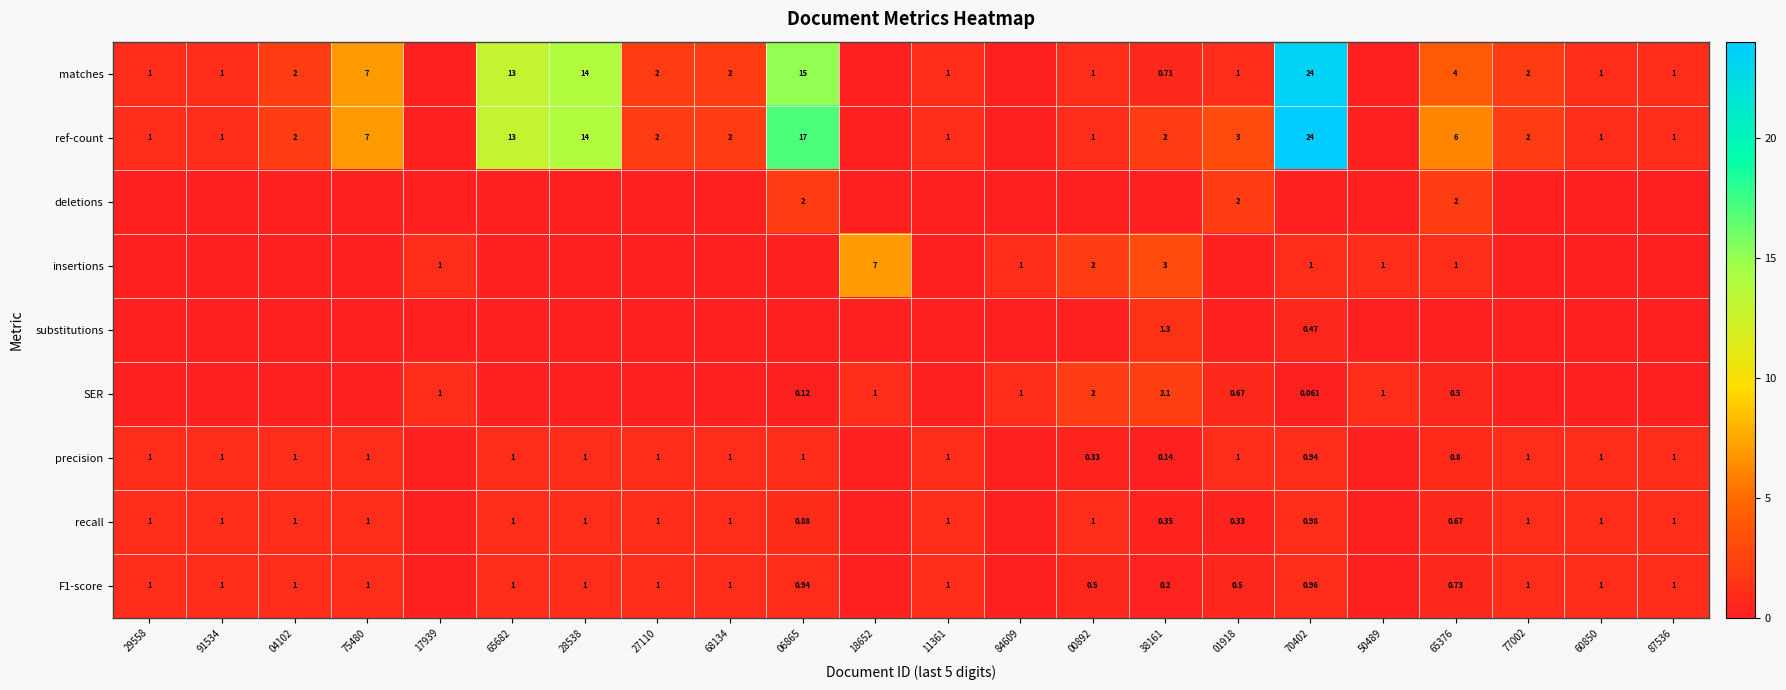

Which has a higher value, 91534 or 28538?

28538